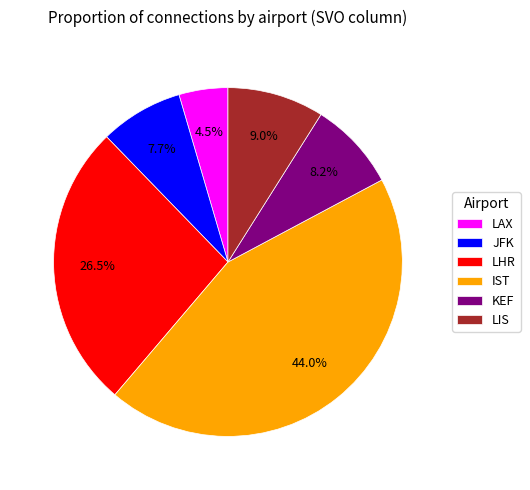

Rank the categories by value from highest to lowest.

IST, LHR, LIS, KEF, JFK, LAX